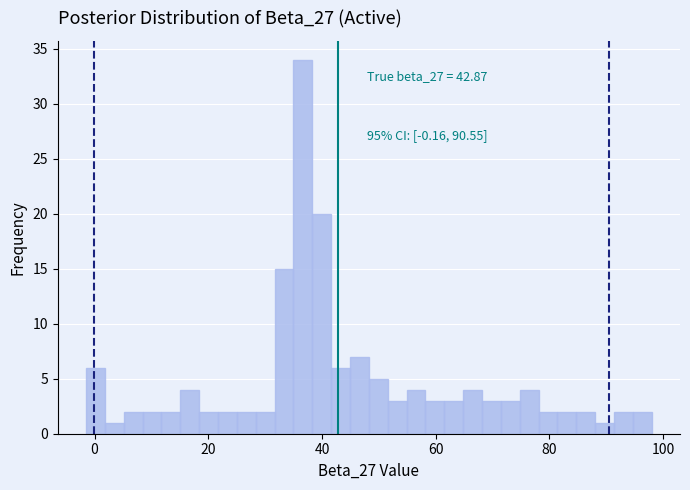

Around what value on the x-axis is the tallest bar? Give the approximate position of its centre, as read against the axis.

36